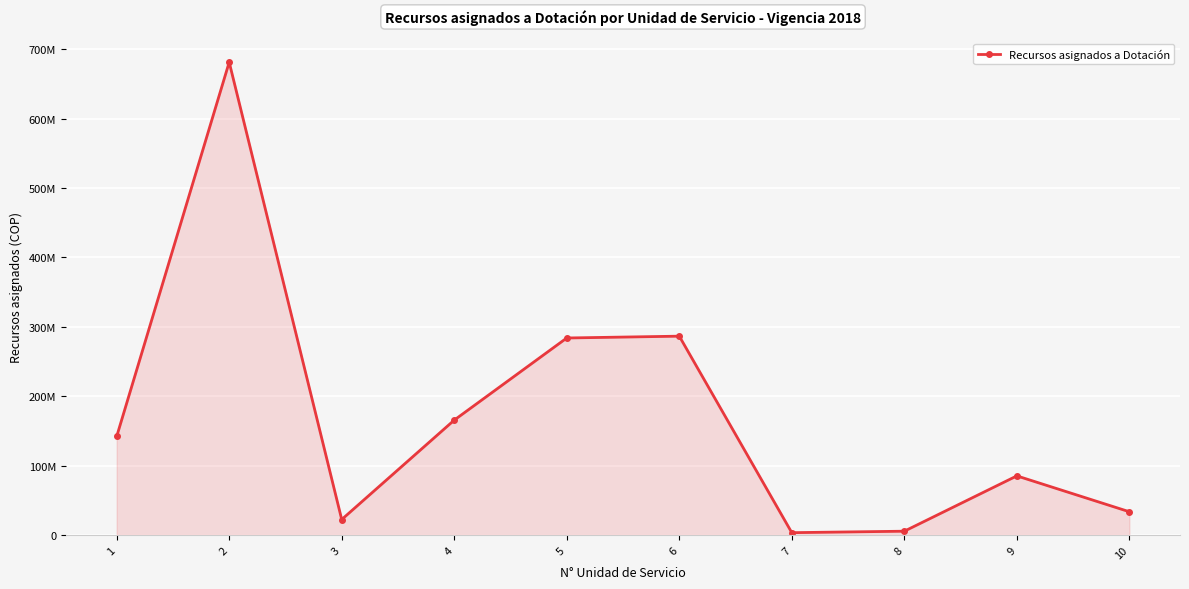

Which label corresponds to the largest value in the chart?

2